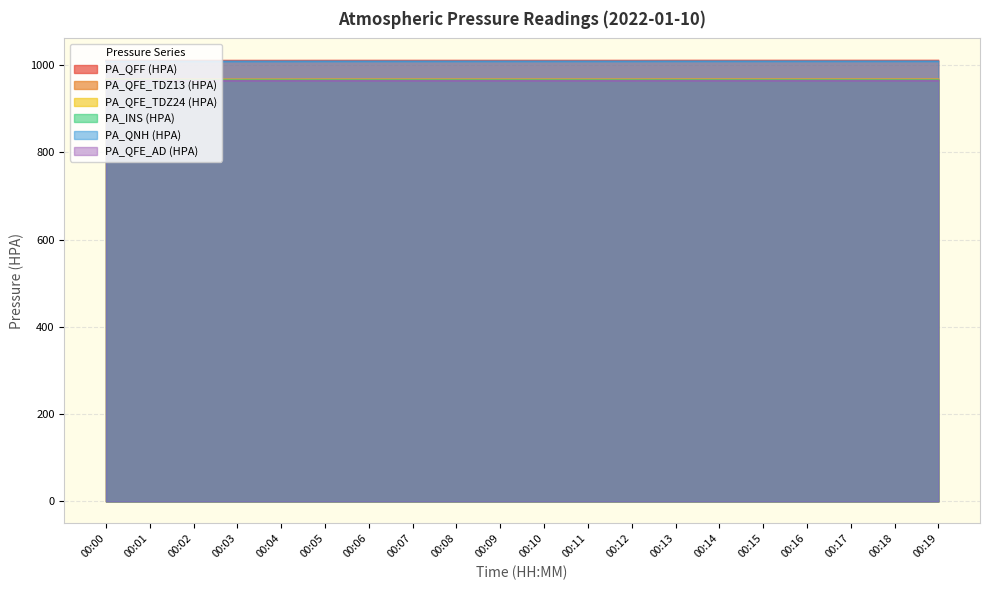

Which series changed the most between 00:04 and 00:18?

PA_QFF (HPA)